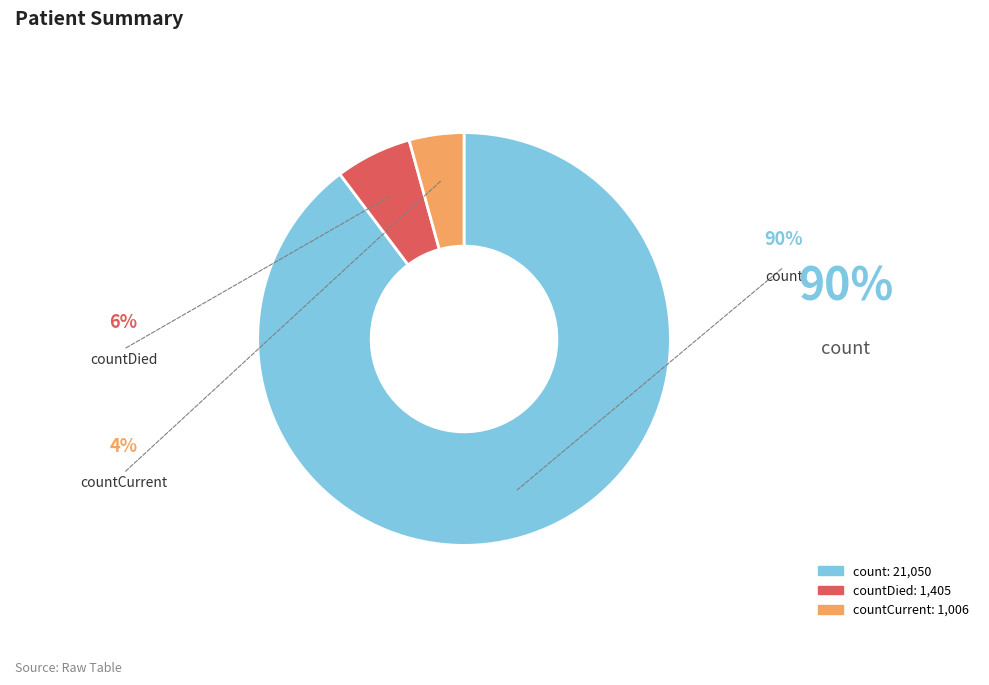

Is there any slice that represents more than half of the pie?

Yes